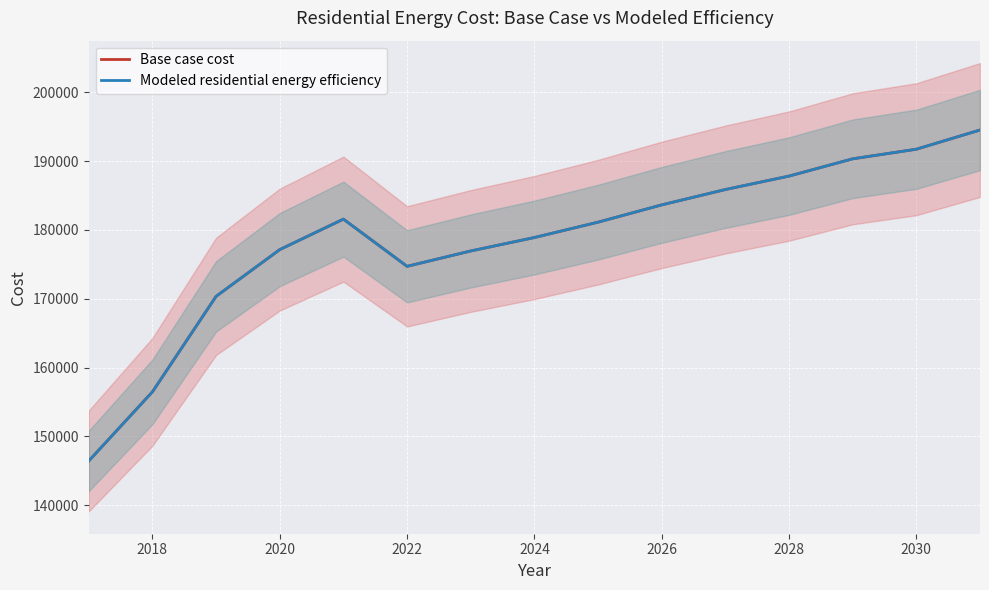

How many values in the Modeled residential energy efficiency series exceed 181134?

8